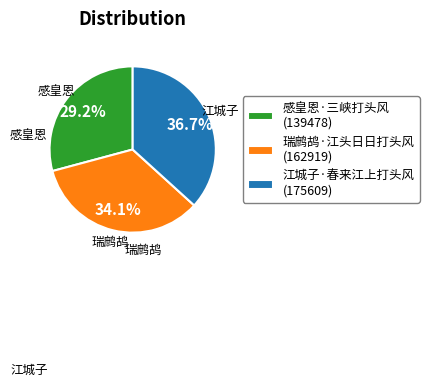

Combined, do 感皇恩·三峡打头风 and 瑞鹧鸪·江头日日打头风 account for over 50%?

Yes